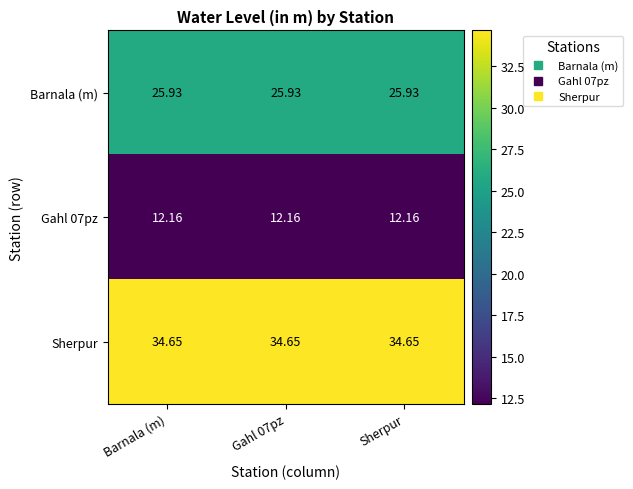

Is the value of Sherpur at Sherpur greater than the value of Gahl 07pz at Barnala (m)?

Yes